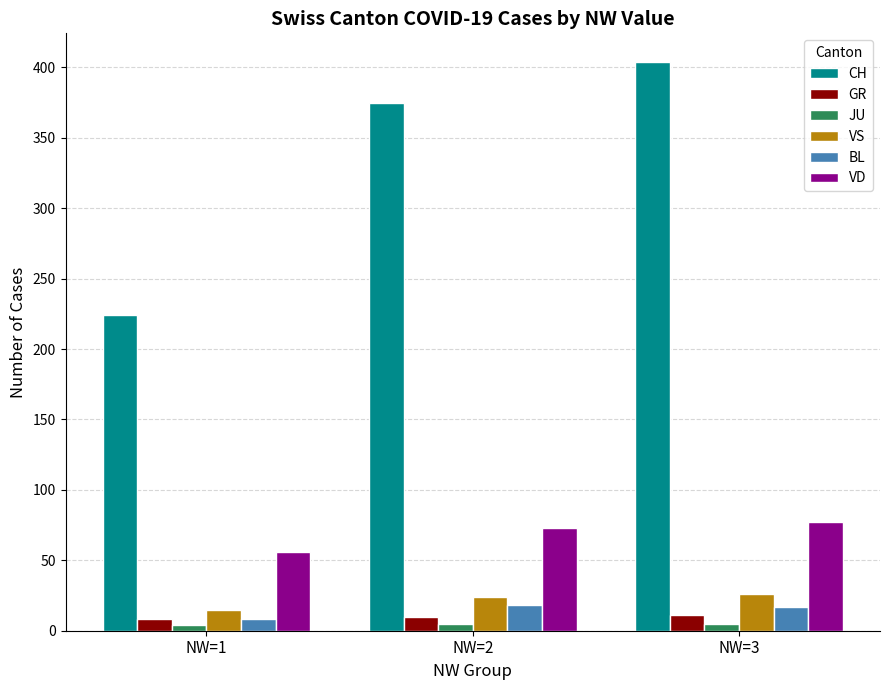

What is the sum of all GR values?

29